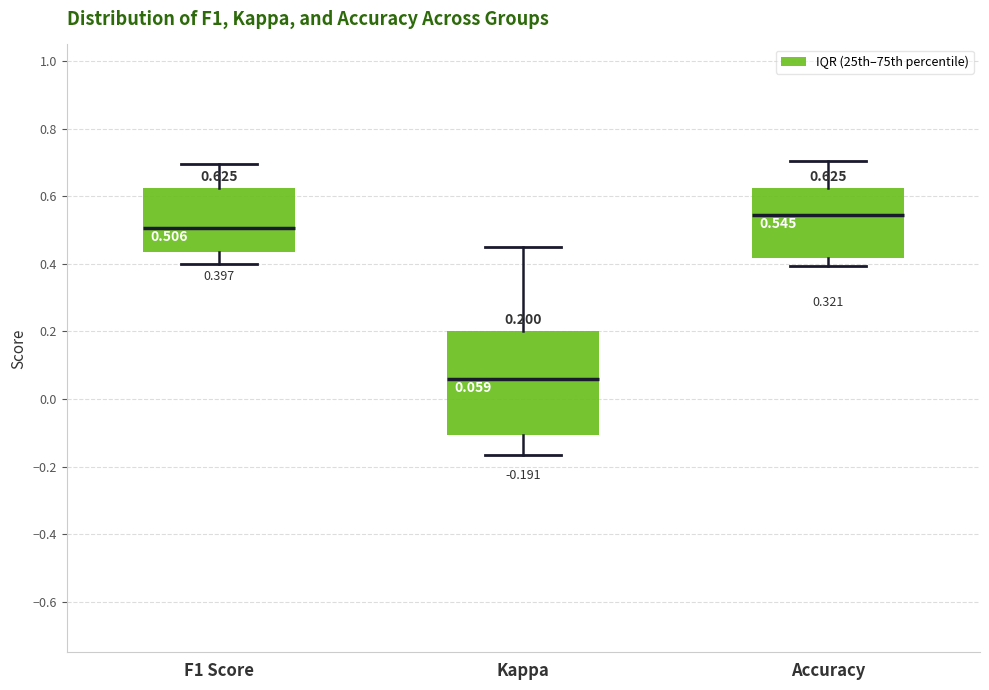

Comparing the boxes themselves (not the whiskers), which one is the tallest?

Kappa